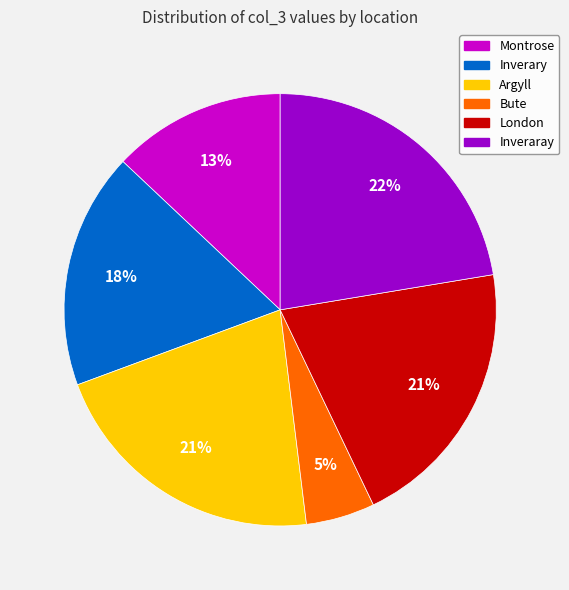

Which slice is the smallest?

Bute